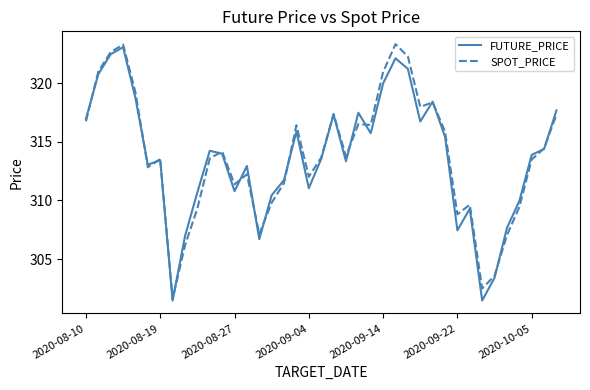

Does the chart display data point markers on the line(s)?

No